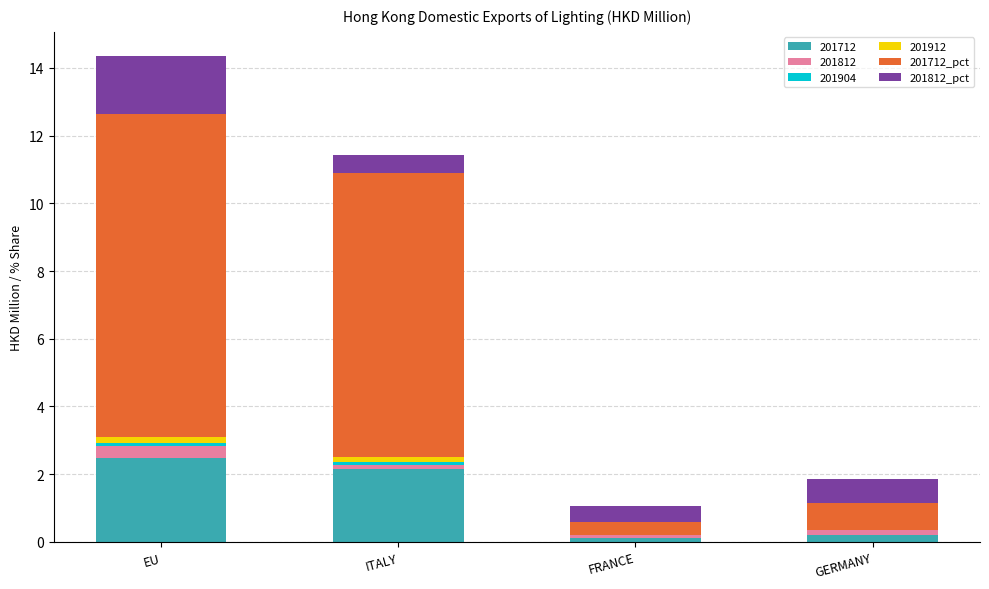

At which category is the sum across all series the highest?

EU